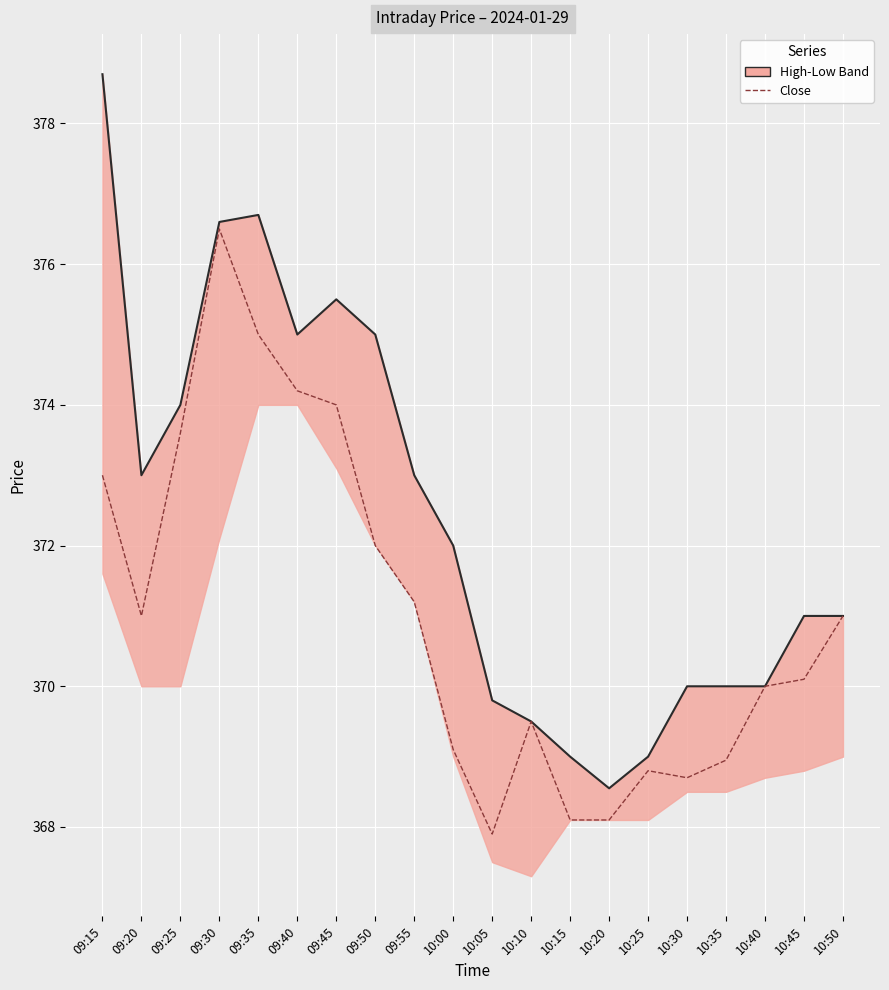

List the series in order of their overall mean, lowest first.

Close, High